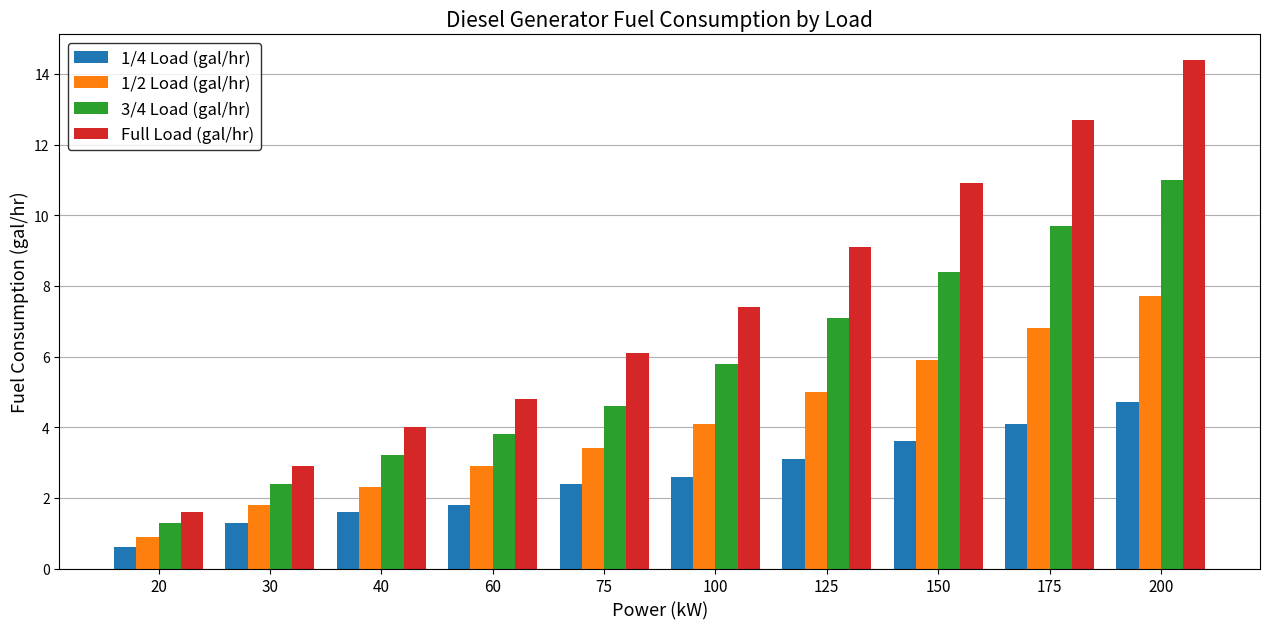

Where does the 3/4 Load (gal/hr) series first go above 5?

100